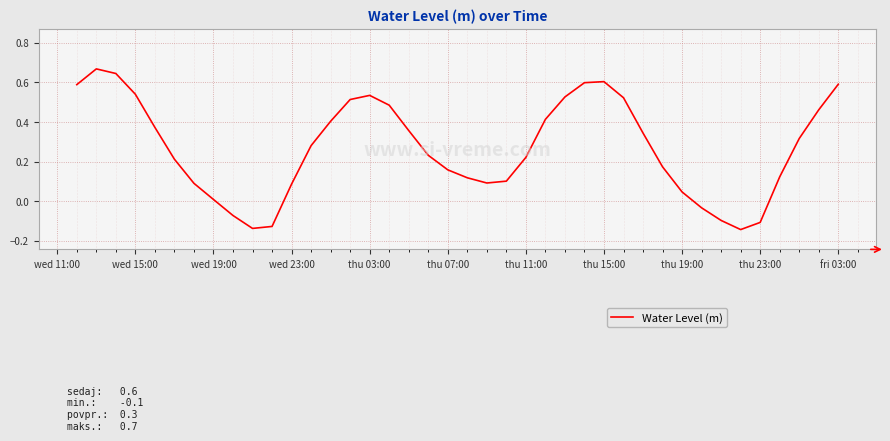

What is the difference between the maximum and minimum values?

0.8